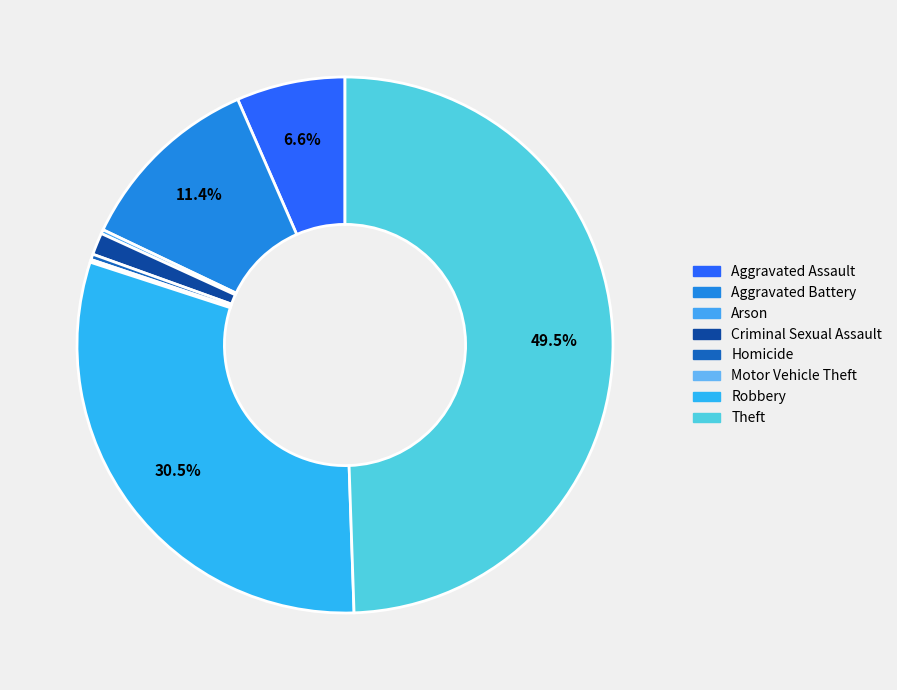

Which category has the smallest portion of the pie?

Motor Vehicle Theft